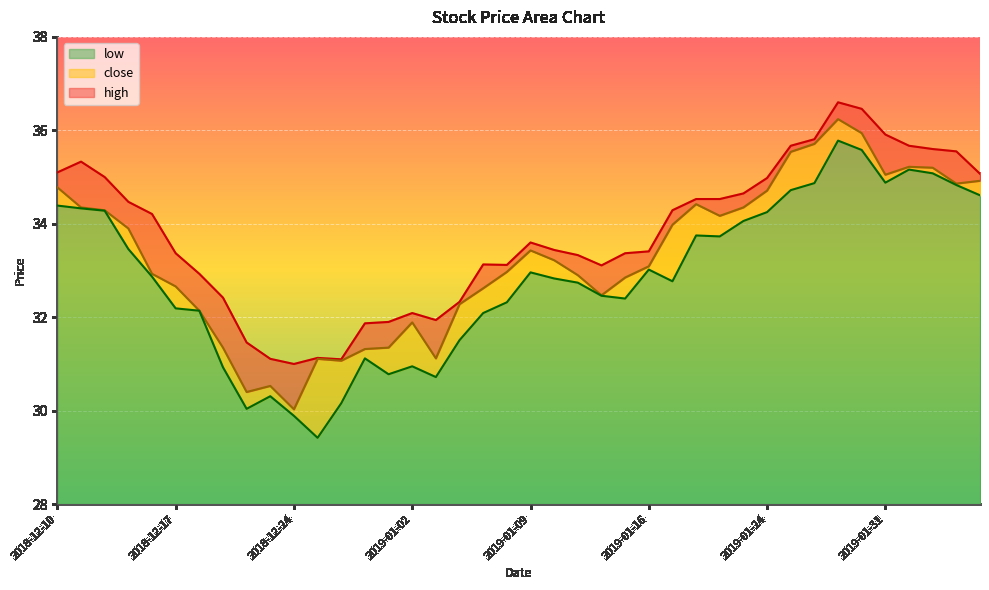

Reading left to right, extract all data points from this chart.

high: 35.1	35.3	35.0	34.5	34.2	33.4	32.9	32.4	31.5	31.1	31.0	31.1	31.1	31.9	31.9	32.1	31.9	32.3	33.1	33.1	33.6	33.4	33.3	33.1	33.4	33.4	34.3	34.5	34.5	34.6	35.0	35.7	35.8	36.6	36.5	35.9	35.7	35.6	35.5	35.1
low: 34.4	34.3	34.3	33.5	32.9	32.2	32.1	30.9	30.0	30.3	29.9	29.4	30.2	31.1	30.8	30.9	30.7	31.5	32.1	32.3	33.0	32.8	32.7	32.5	32.4	33.0	32.8	33.8	33.7	34.1	34.2	34.7	34.9	35.8	35.6	34.9	35.2	35.1	34.8	34.6
close: 34.8	34.4	34.3	33.9	32.9	32.7	32.1	31.4	30.4	30.5	30.0	31.1	31.1	31.3	31.4	31.9	31.1	32.3	32.6	33.0	33.4	33.2	32.9	32.5	32.9	33.1	34.0	34.4	34.2	34.4	34.7	35.5	35.7	36.2	35.9	35.0	35.2	35.2	34.9	34.9